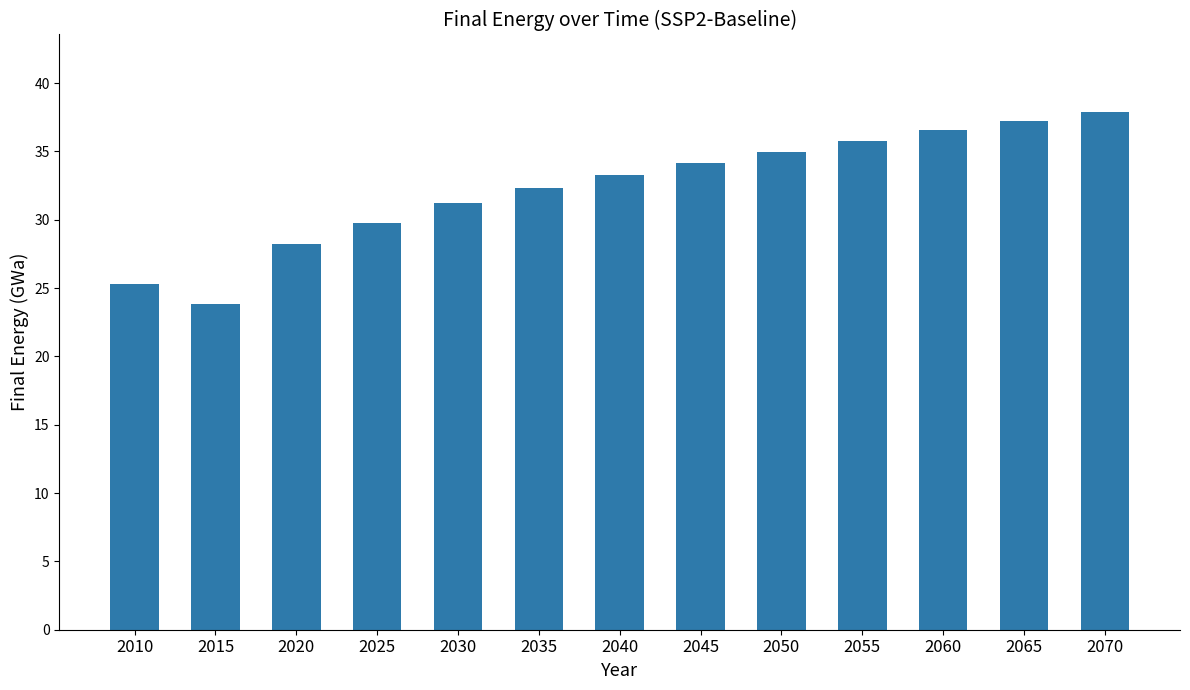

Which label corresponds to the smallest value in the chart?

2015